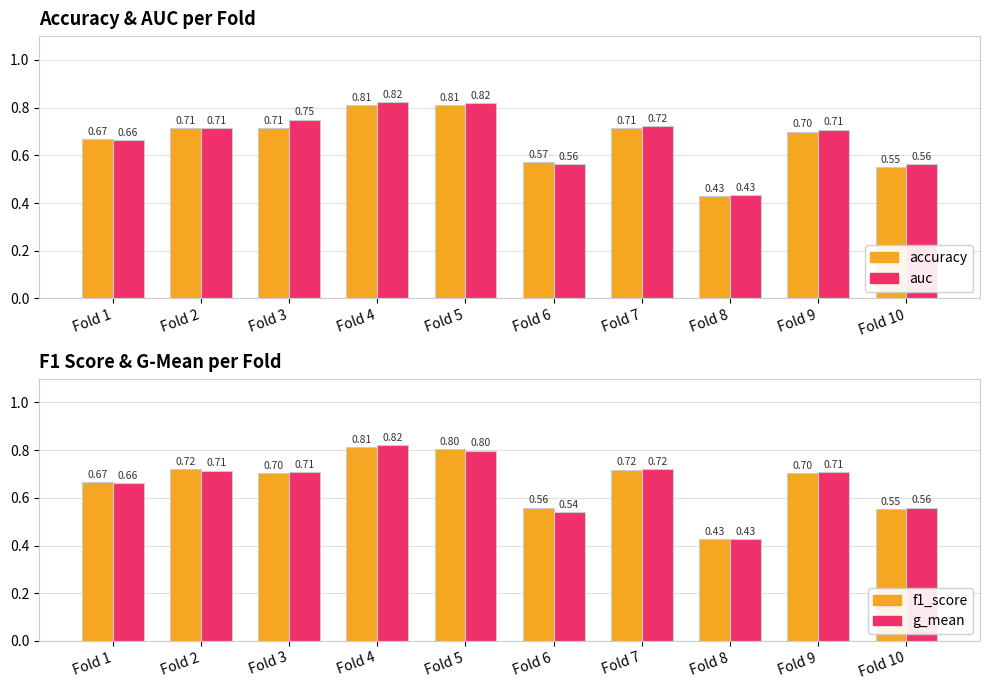

Between Fold 1 and Fold 3, which series saw the biggest shift?

auc